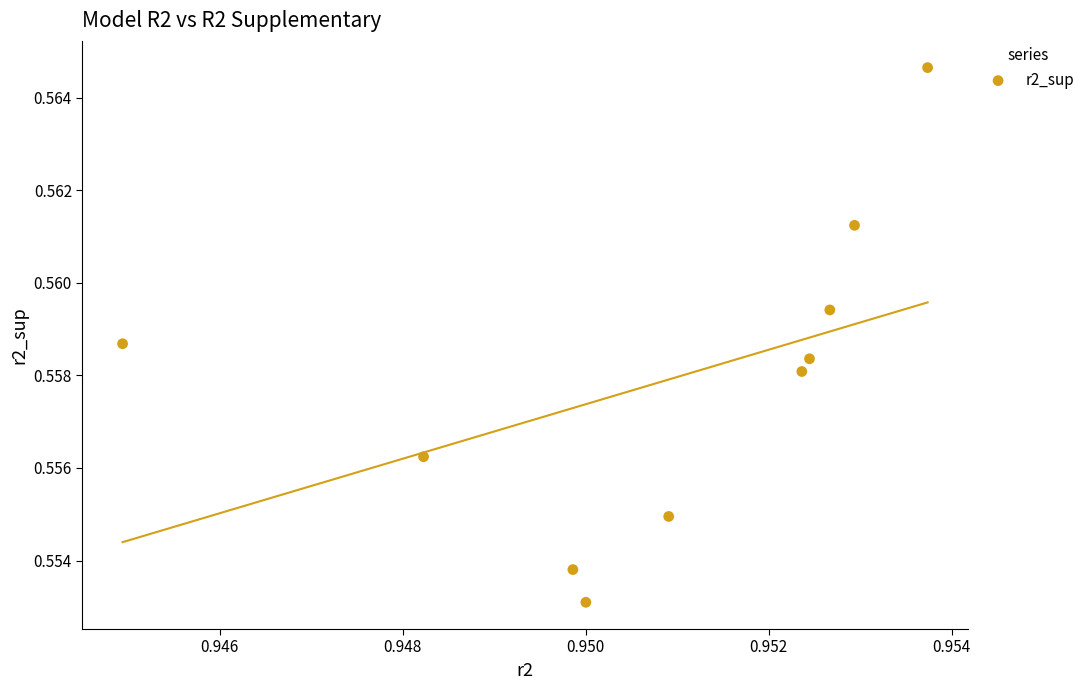

What is the average X value?

1.0